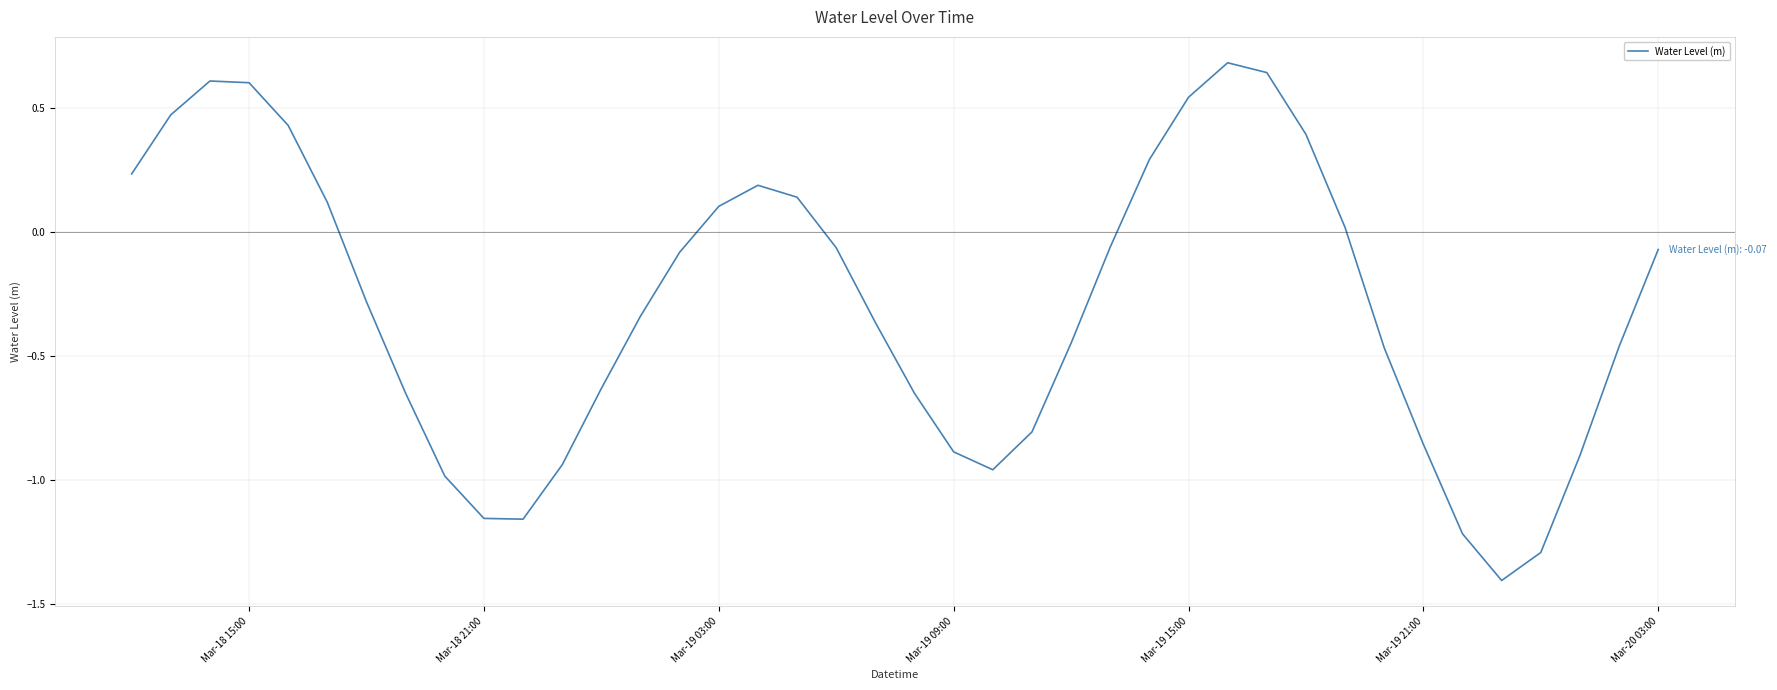

What is the greatest value displayed?

0.7